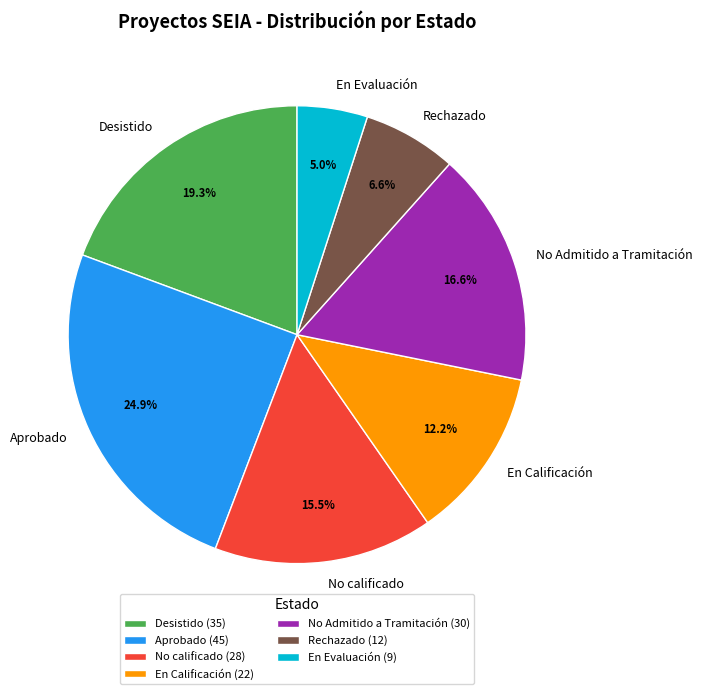

Is there a majority slice in this chart?

No